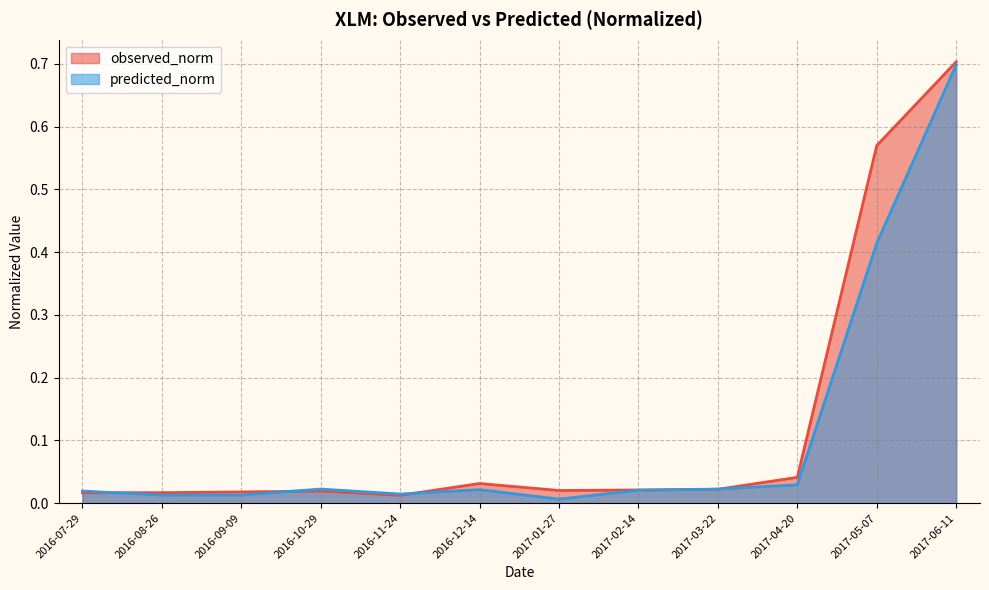

What are all the series names shown in the legend?

observed_norm, predicted_norm